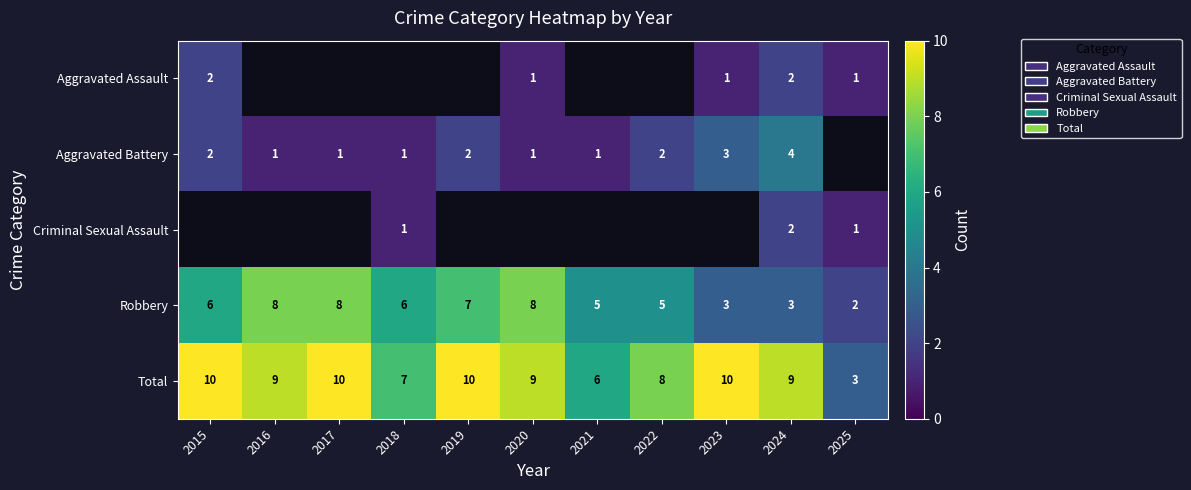

Count the Total values in the range 7 to 10.

9